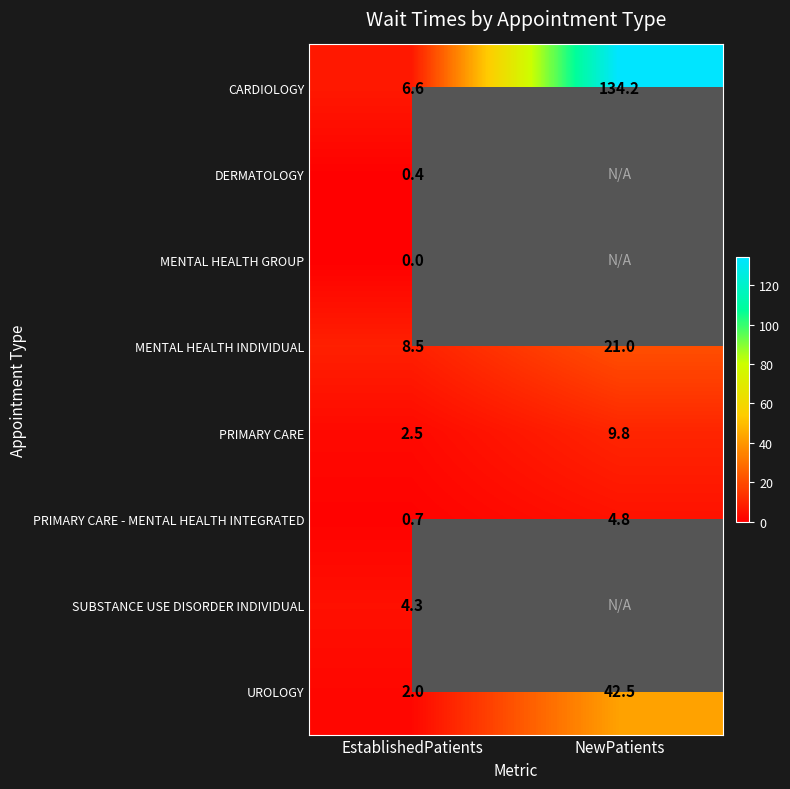

Is it true that SUBSTANCE USE DISORDER INDIVIDUAL equals 4.3 at EstablishedPatients?

True